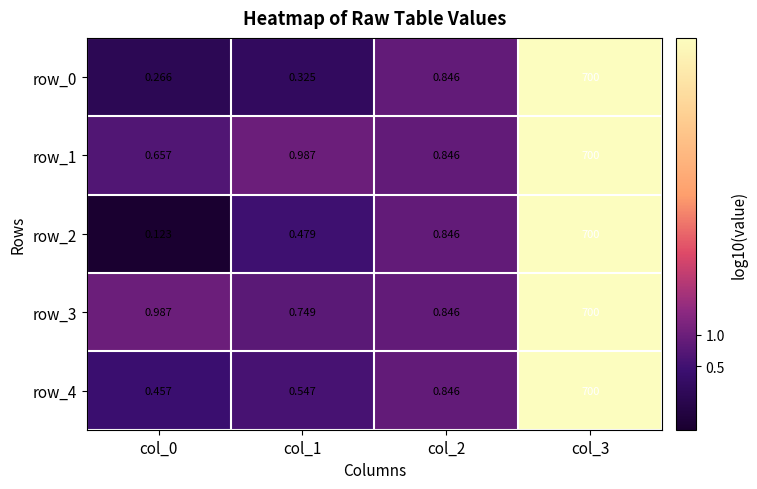

Reading left to right, what are all the values shown in this chart?

row_0: col_0=-0.6	col_1=-0.5	col_2=-0.1	col_3=2.8
row_1: col_0=-0.2	col_1=-0.0	col_2=-0.1	col_3=2.8
row_2: col_0=-0.9	col_1=-0.3	col_2=-0.1	col_3=2.8
row_3: col_0=-0.0	col_1=-0.1	col_2=-0.1	col_3=2.8
row_4: col_0=-0.3	col_1=-0.3	col_2=-0.1	col_3=2.8